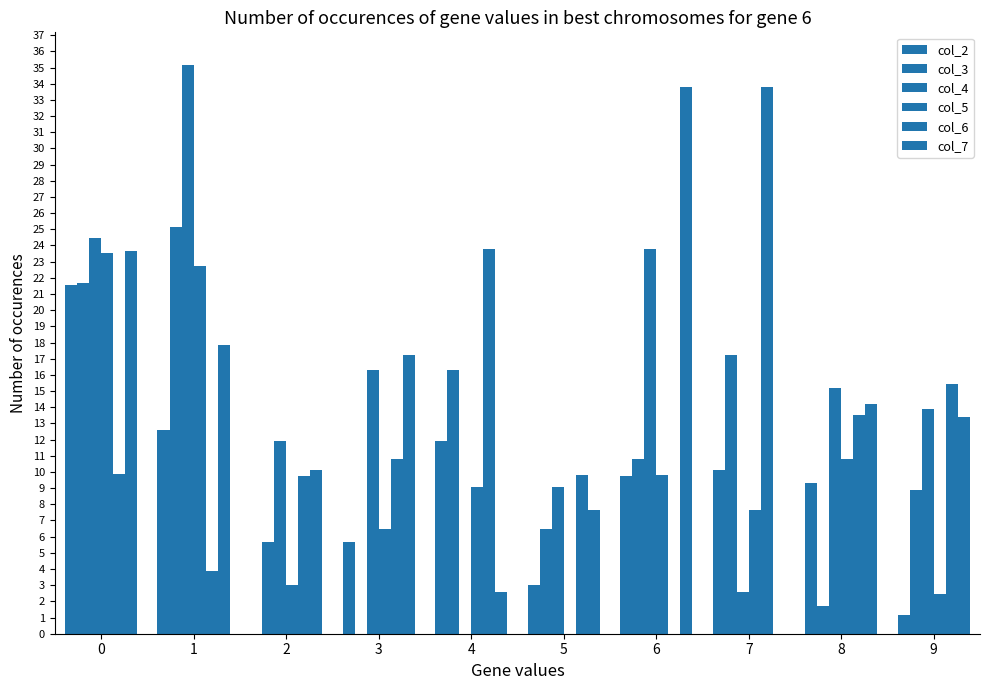

Are the bars grouped side by side (vs. stacked)?

Yes